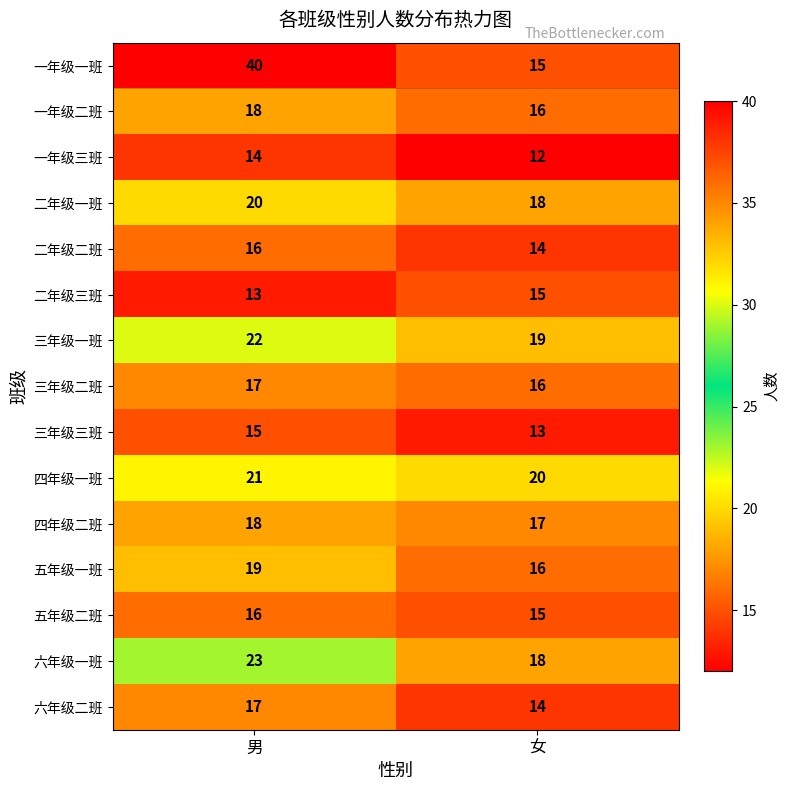

Reading right to left, list all the values displayed in this chart.

一年级一班: 15	40
一年级二班: 16	18
一年级三班: 12	14
二年级一班: 18	20
二年级二班: 14	16
二年级三班: 15	13
三年级一班: 19	22
三年级二班: 16	17
三年级三班: 13	15
四年级一班: 20	21
四年级二班: 17	18
五年级一班: 16	19
五年级二班: 15	16
六年级一班: 18	23
六年级二班: 14	17